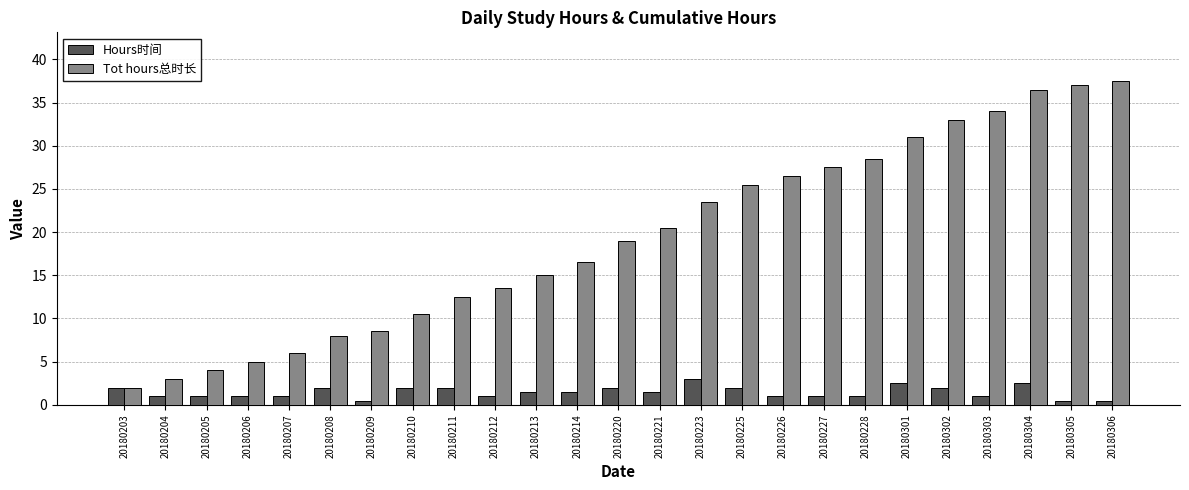

What is the difference between the maximum and minimum values in the Hours时间 series?

2.5